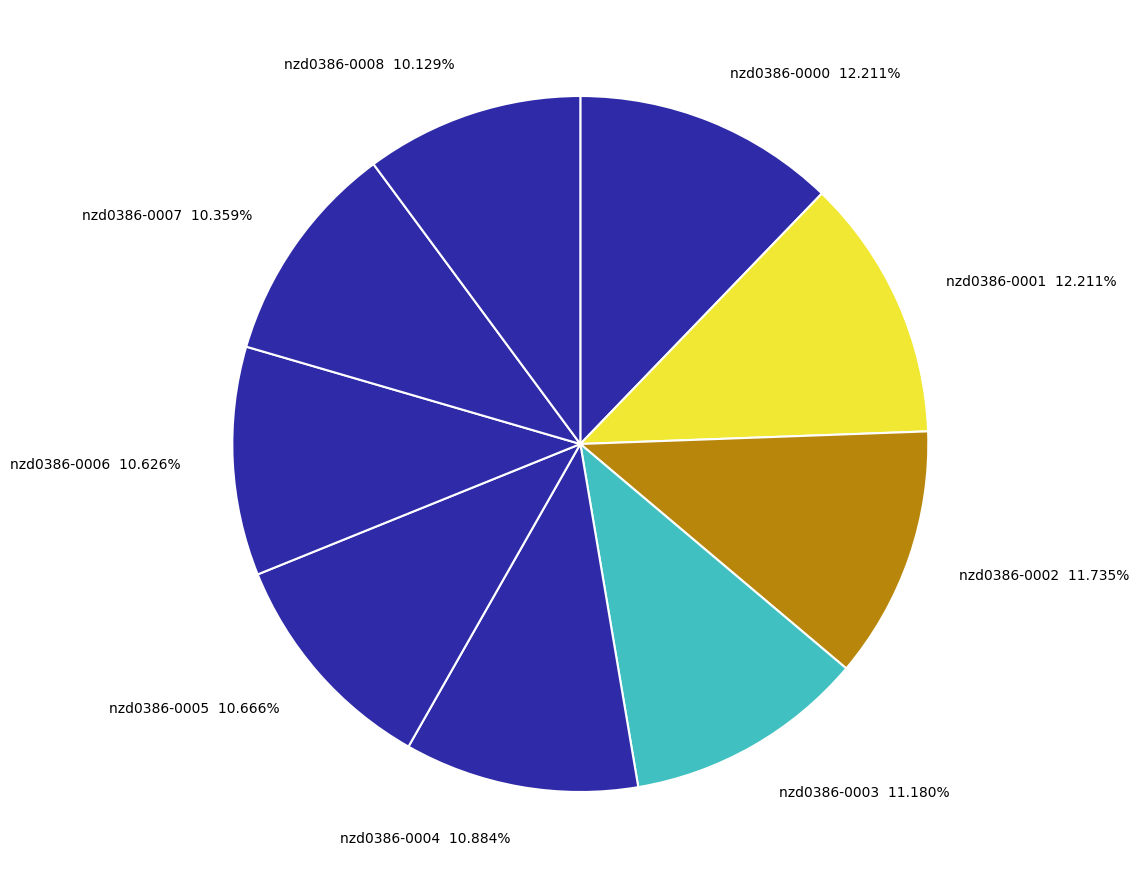

Does any single category account for the majority?

No